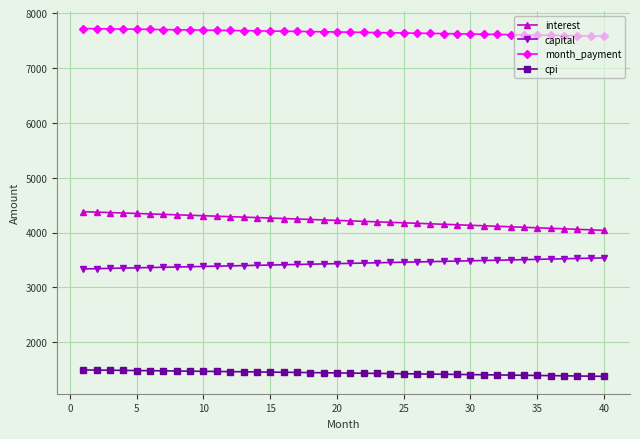

What is the value of the month_payment point at the 23rd from the left?

7646.6